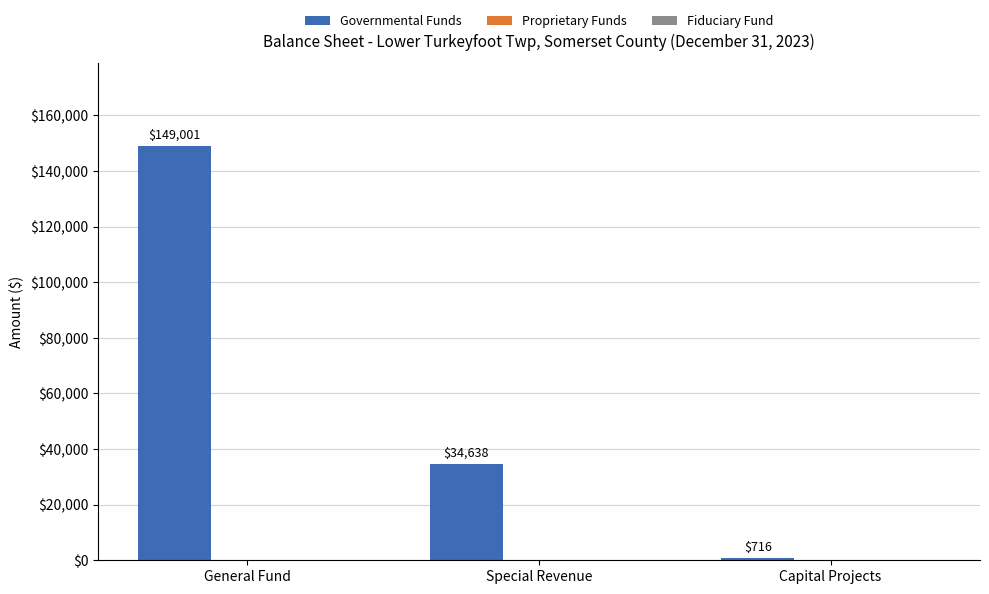

How many bars are there in total?

3